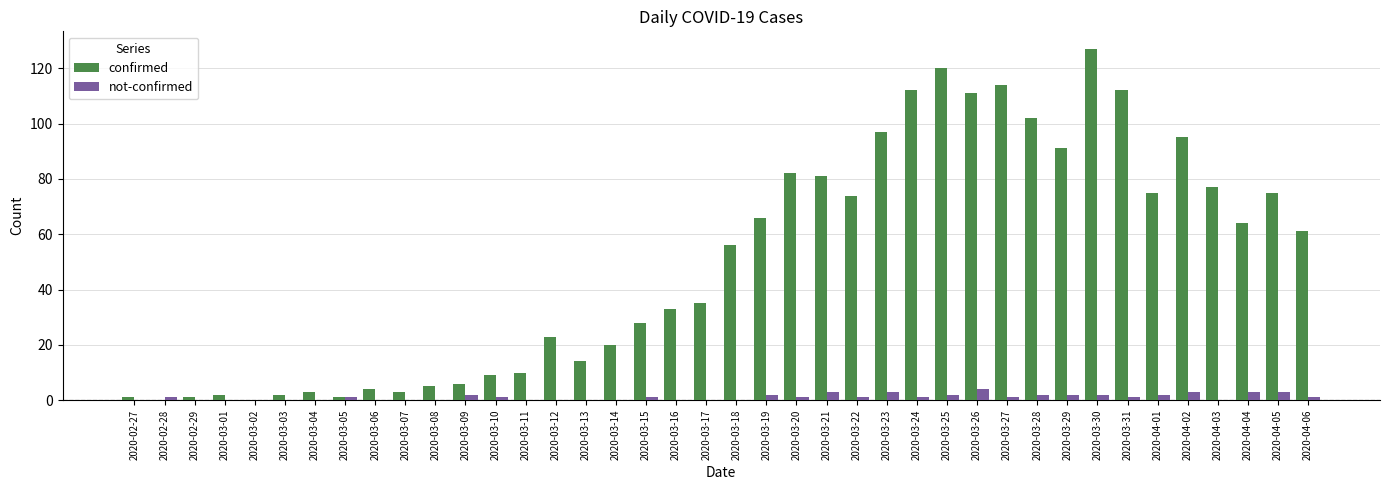

Read the confirmed value at 2020-03-12, to the nearest 10.

20